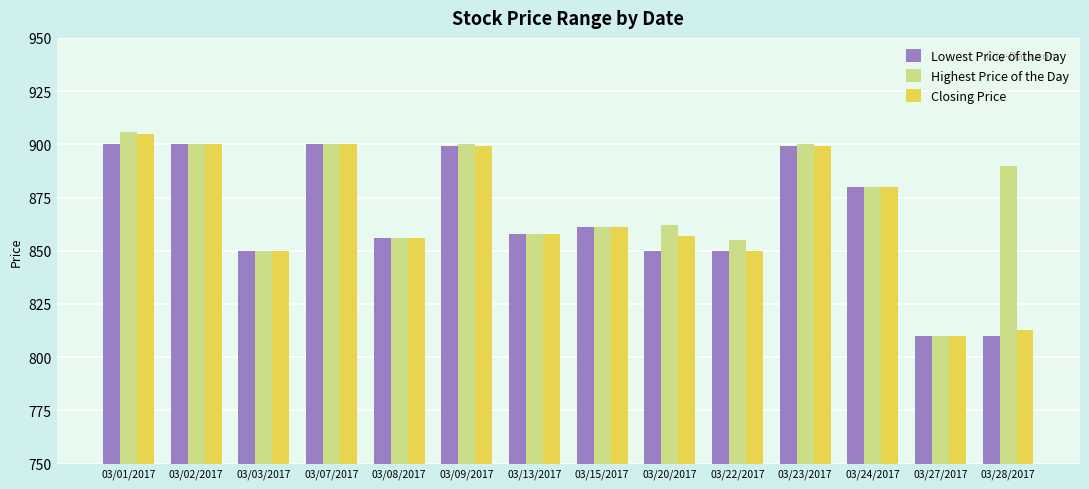

Reading left to right, what are all the values shown in this chart?

Lowest Price of the Day: 03/01/2017=900	03/02/2017=900	03/03/2017=850	03/07/2017=900	03/08/2017=856	03/09/2017=899	03/13/2017=858	03/15/2017=861	03/20/2017=850	03/22/2017=850	03/23/2017=899	03/24/2017=880	03/27/2017=810	03/28/2017=810
Highest Price of the Day: 03/01/2017=906	03/02/2017=900	03/03/2017=850	03/07/2017=900	03/08/2017=856	03/09/2017=900	03/13/2017=858	03/15/2017=861	03/20/2017=862	03/22/2017=855	03/23/2017=900	03/24/2017=880	03/27/2017=810	03/28/2017=890
Closing Price: 03/01/2017=905	03/02/2017=900	03/03/2017=850	03/07/2017=900	03/08/2017=856	03/09/2017=899	03/13/2017=858	03/15/2017=861	03/20/2017=857	03/22/2017=850	03/23/2017=899	03/24/2017=880	03/27/2017=810	03/28/2017=813